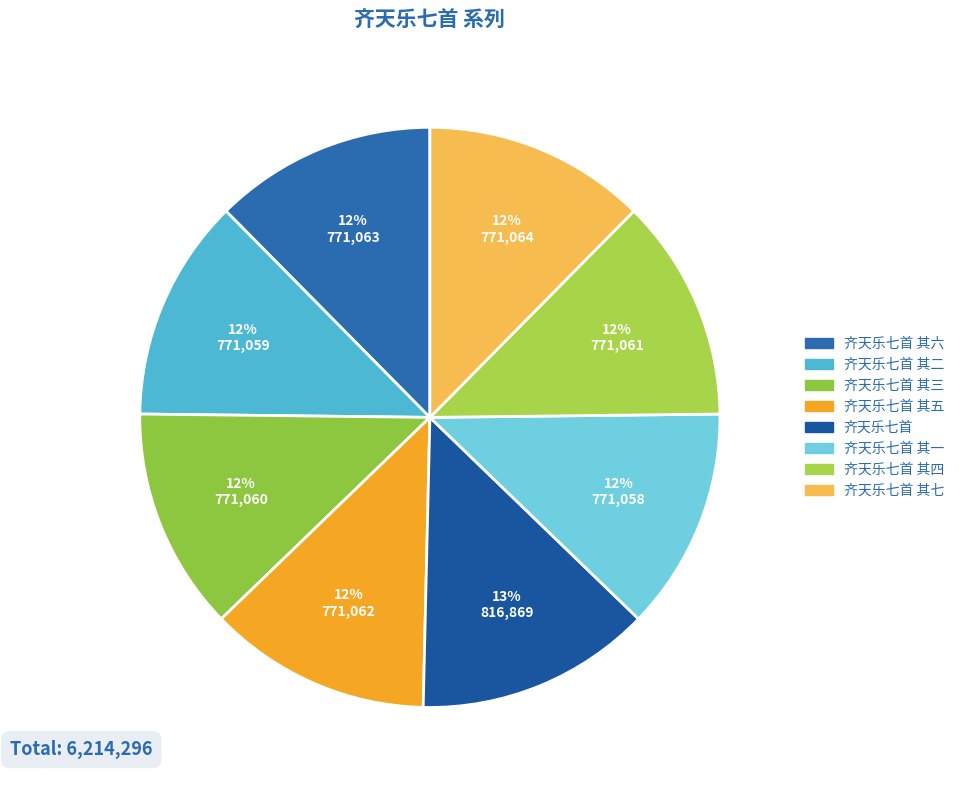

Does any single category account for the majority?

No